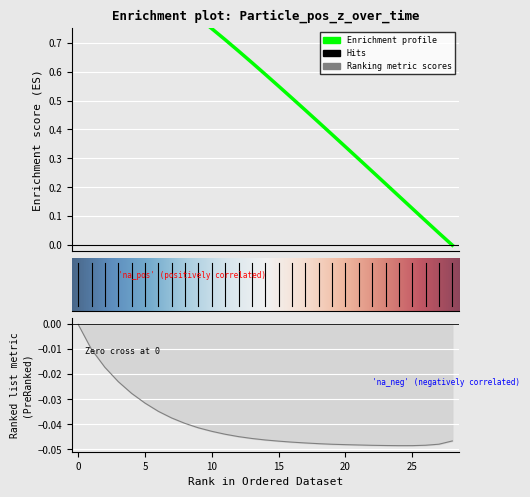

True or false: avg(pos_z) and avg(vel_z) intersect in this chart.

False